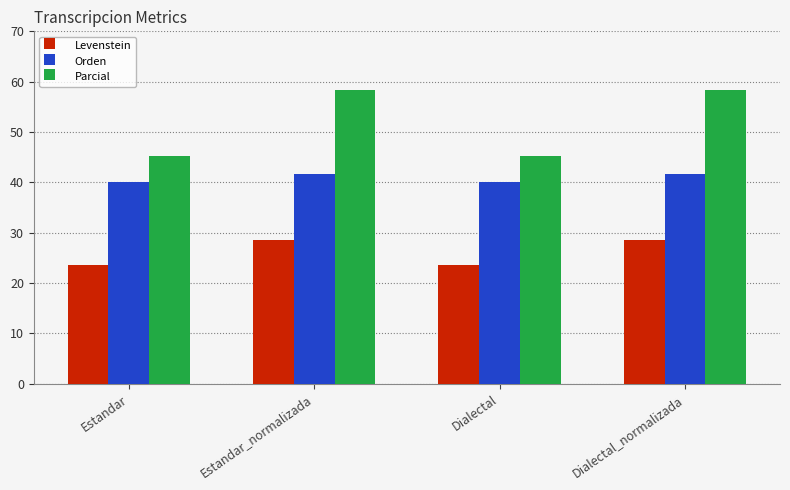

How many data points in Orden are less than 41?

2